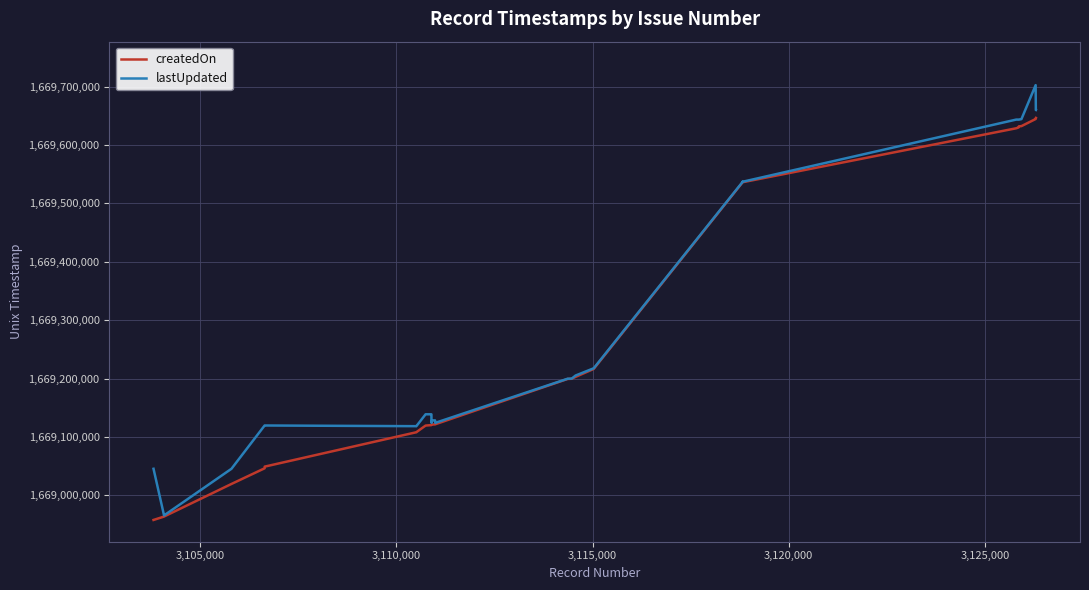

Which series has the largest range (max minus min)?

lastUpdated